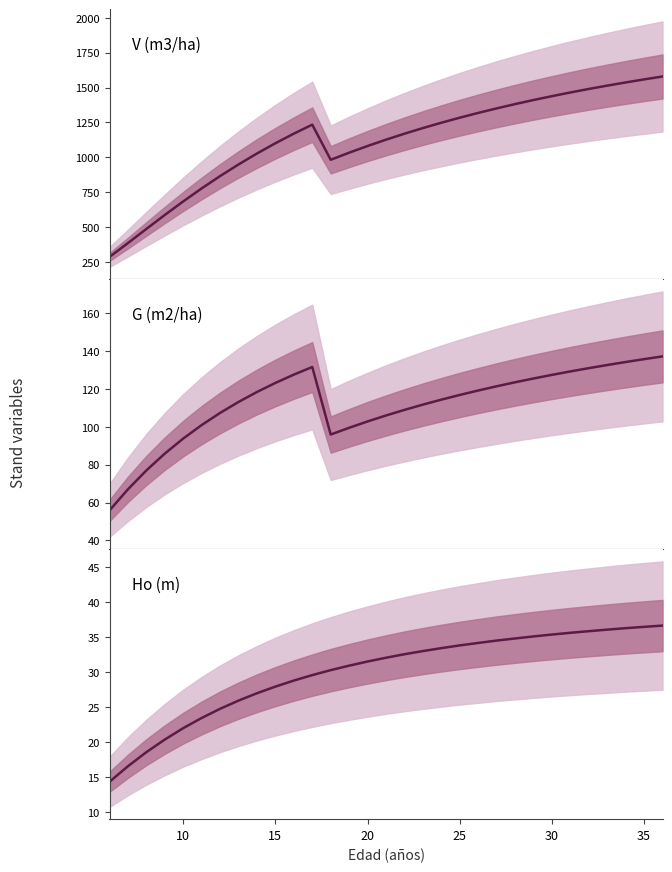

True or false: V (m3/ha) and Ho (m) cross at least once.

False